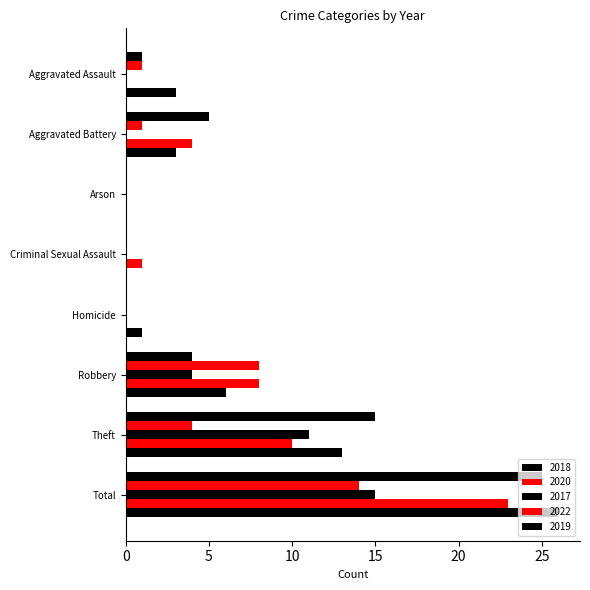

At how many categories does at least one series exceed 6?

3